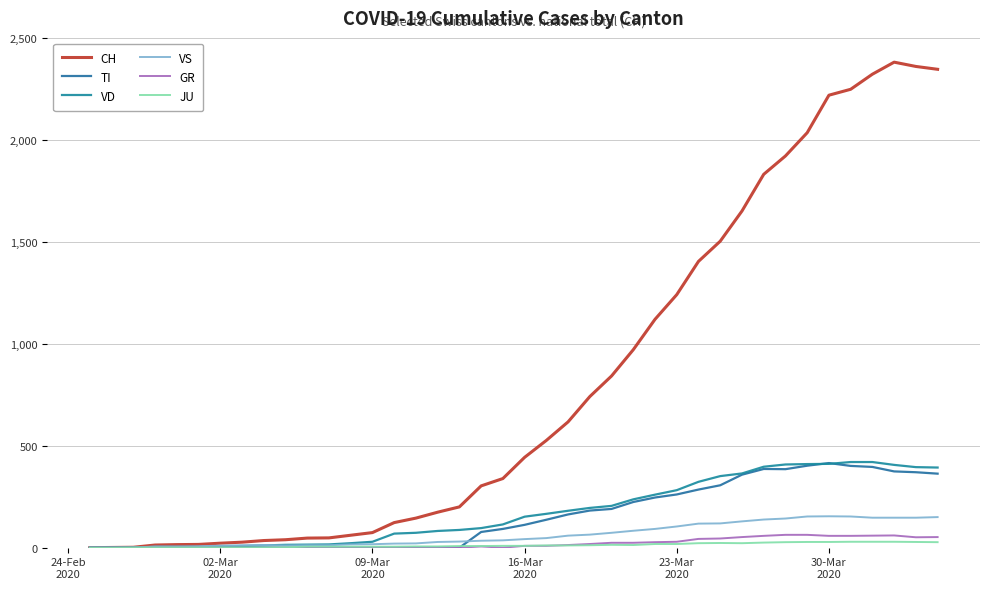

Reading left to right, what are all the values shown in this chart?

CH: 0	1	2	13	15	16	22	27	35	39	47	48	61	74	123	145	174	200	303	339	443	526	617	741	842	971	1120	1241	1404	1503	1651	1831	1921	2035	2219	2248	2322	2381	2360	2346
TI: 0	0	0	0	0	0	0	0	0	0	0	0	0	0	0	0	0	0	77	92	112	137	163	182	190	224	246	261	285	306	358	386	385	402	415	401	396	374	370	363
VD: 0	0	0	4	4	4	6	8	11	14	15	16	22	29	69	73	82	87	96	114	152	166	181	195	205	237	260	282	323	351	364	397	408	410	411	420	420	406	395	393
VS: 0	0	0	6	6	7	10	12	13	11	12	12	16	17	20	21	28	30	34	36	42	47	59	64	73	83	92	104	118	119	129	138	143	153	154	153	147	147	147	150
GR: 0	0	0	0	0	0	0	0	0	0	0	0	0	0	0	0	0	0	6	0	9	9	13	18	24	24	27	29	43	45	52	58	63	63	58	58	59	60	51	52
JU: 0	0	1	1	1	1	1	1	1	2	5	5	5	5	5	6	6	8	8	9	9	11	11	12	14	13	18	18	22	23	22	25	27	28	28	29	29	29	28	27